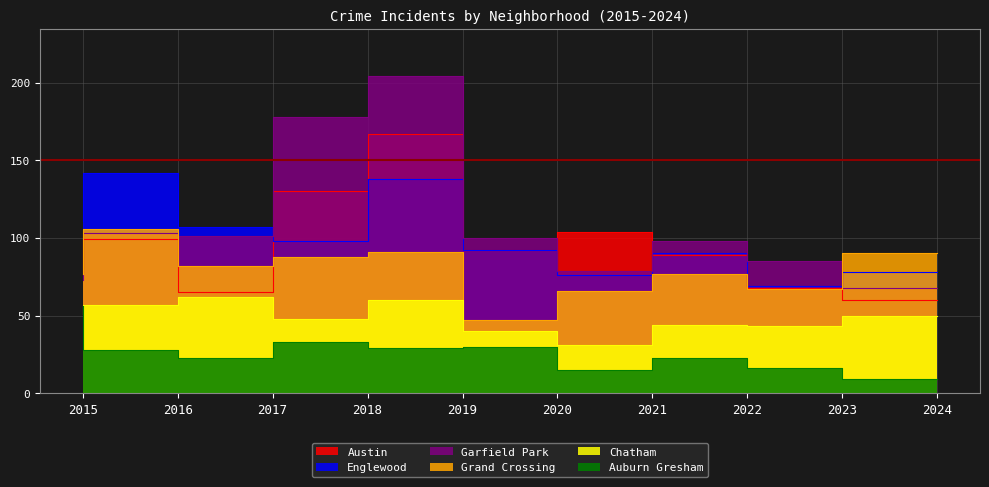

Does the chart have visible grid lines?

Yes